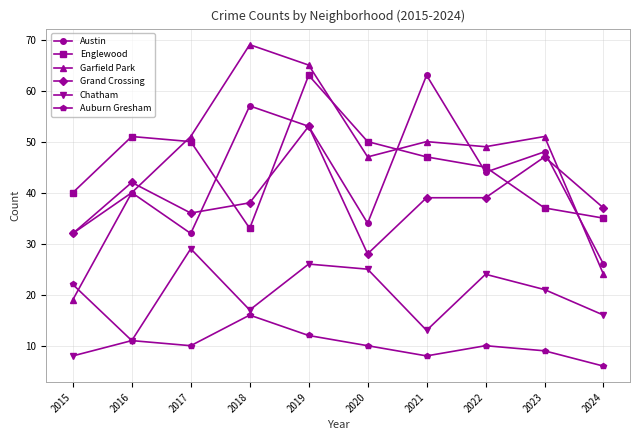

What is the difference between the highest and lowest values at 2015?

32